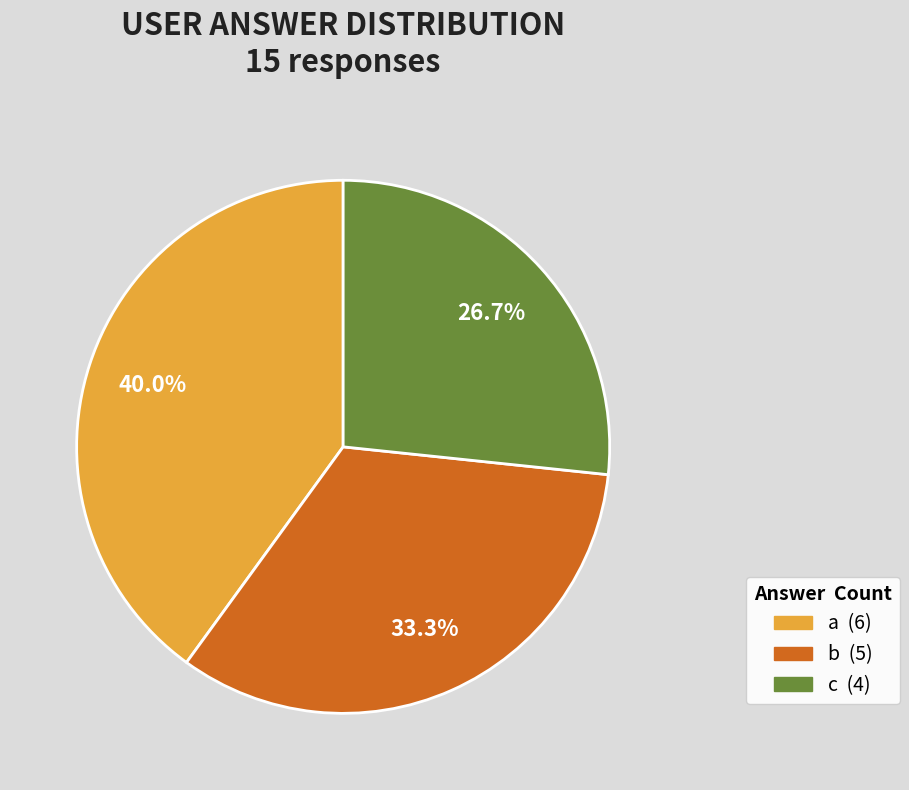

What percentage is the a slice, to the nearest percent?

40%